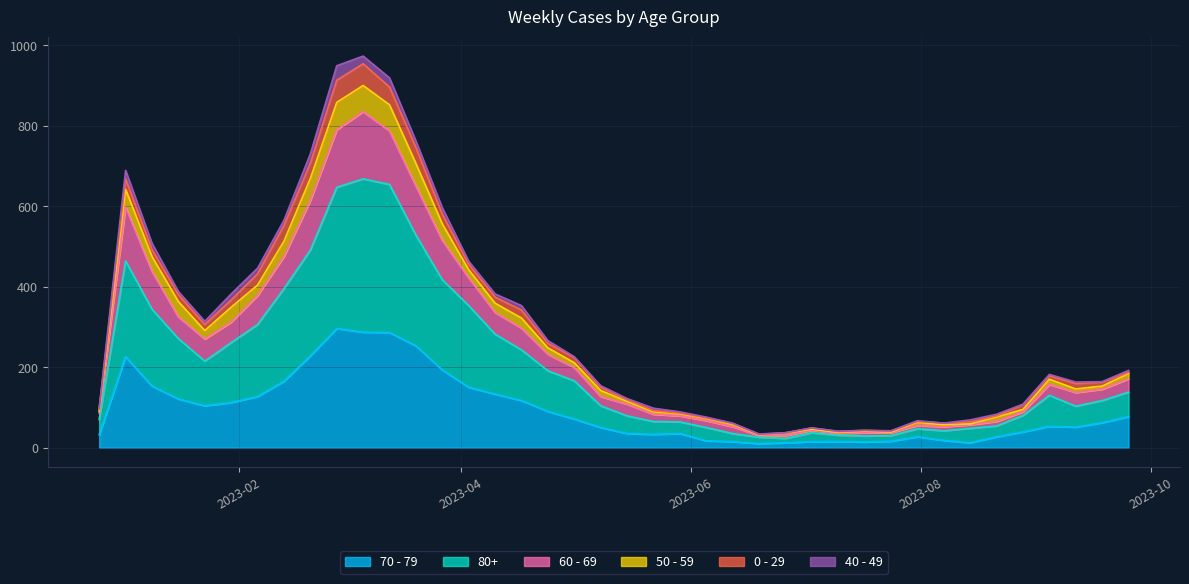

What position from the right is 2023-07-03?

13